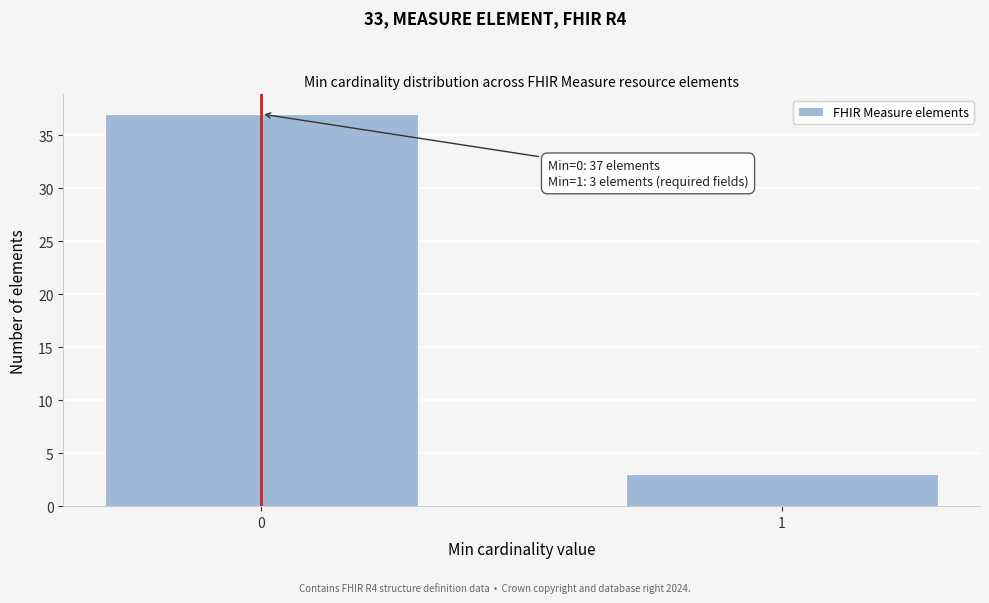

Reading left to right, extract all data points from this chart.

37	3